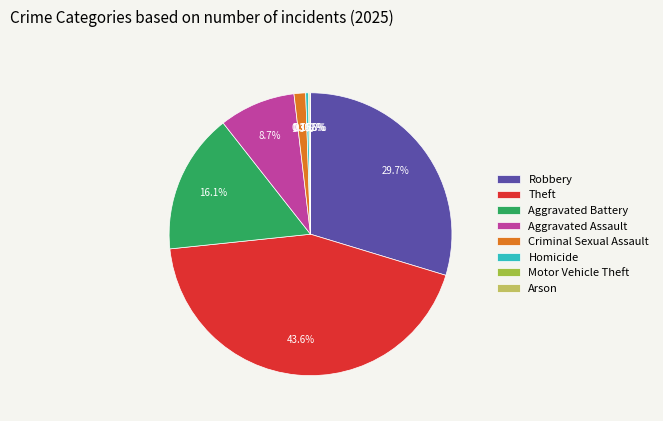

To the nearest percent, what is the combined percentage of Homicide and Aggravated Assault?

9%